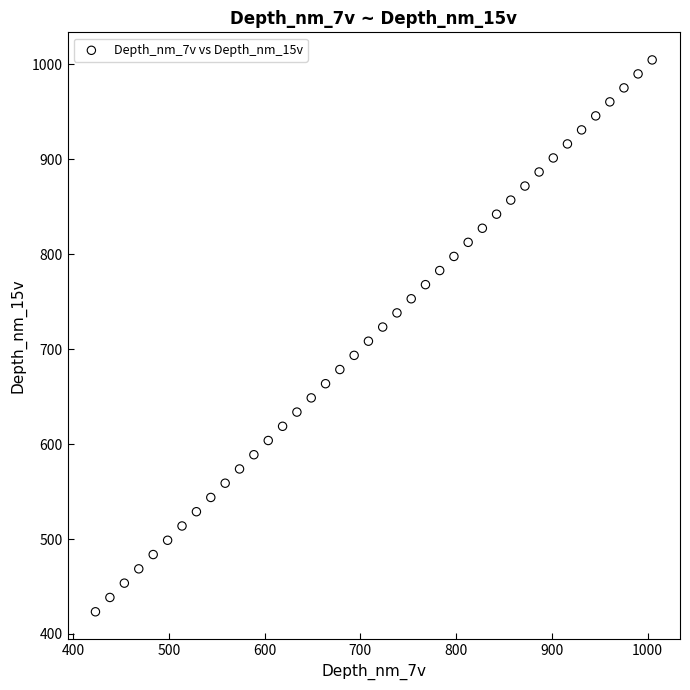

What is the range of Y values (max minus min)?

581.4